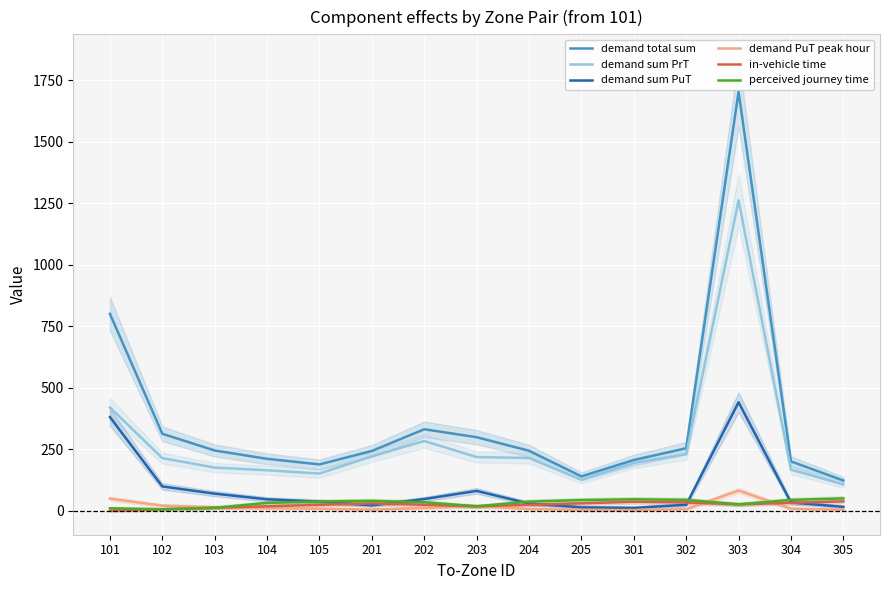

True or false: perceived journey time and demand total sum intersect in this chart.

False